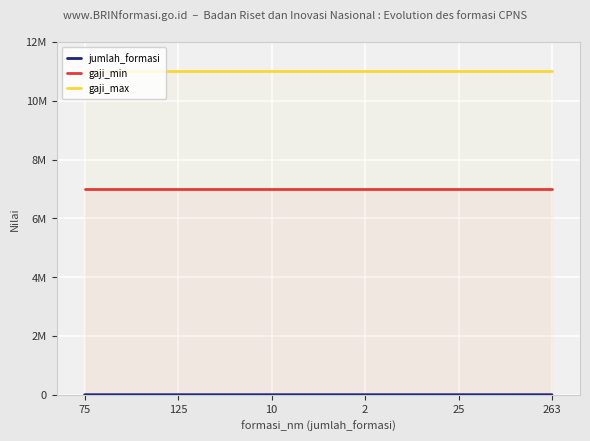

What is the label of the 2nd point from the right?

25